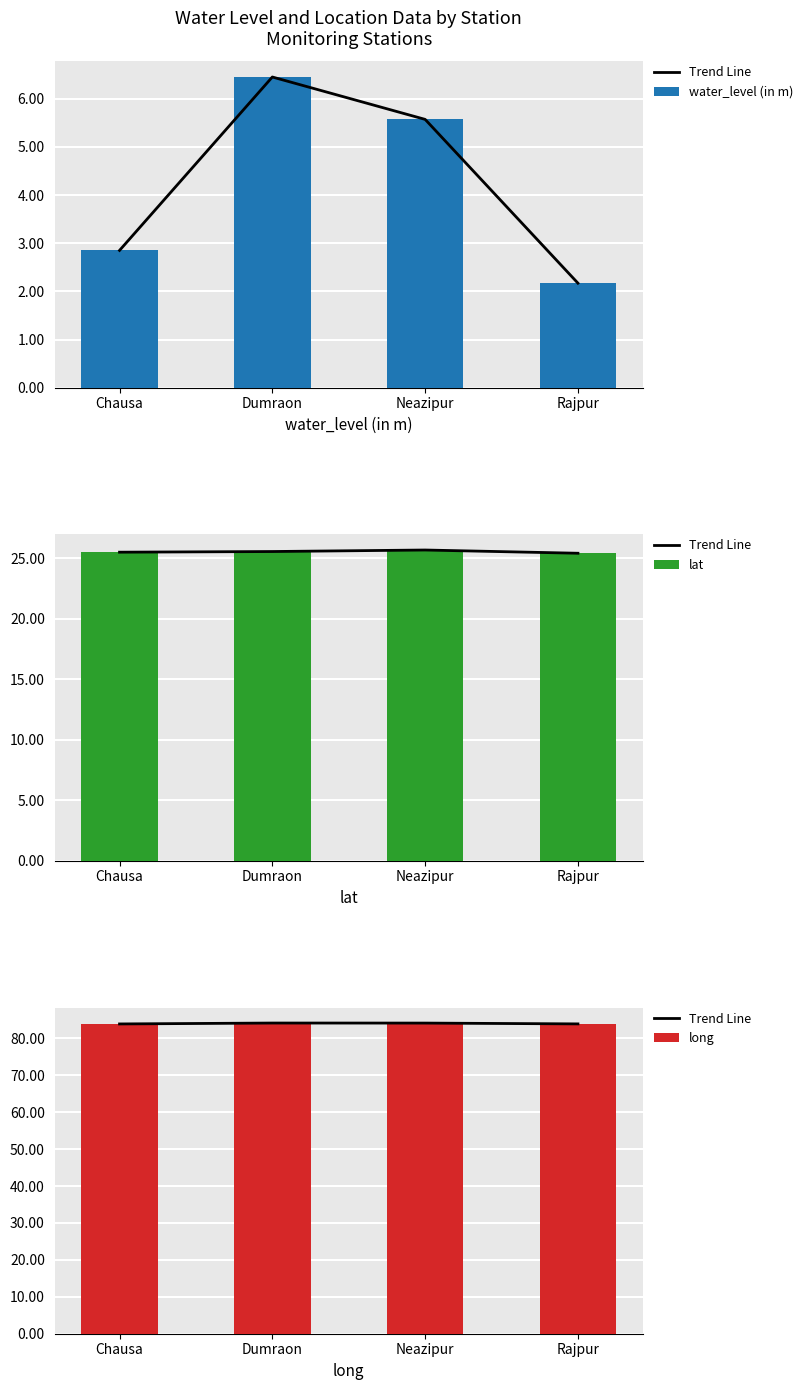

What is the label of the 3rd bar from the right?

Dumraon